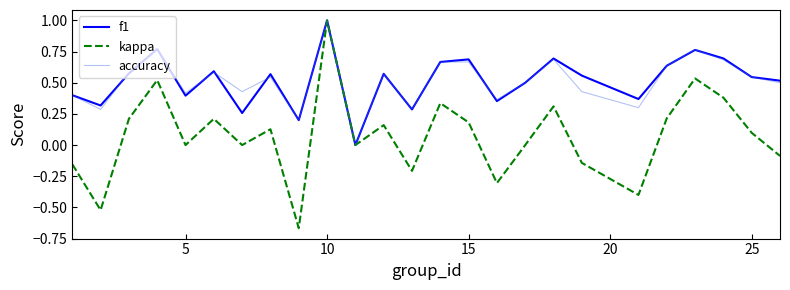

Which series has the largest range (max minus min)?

kappa